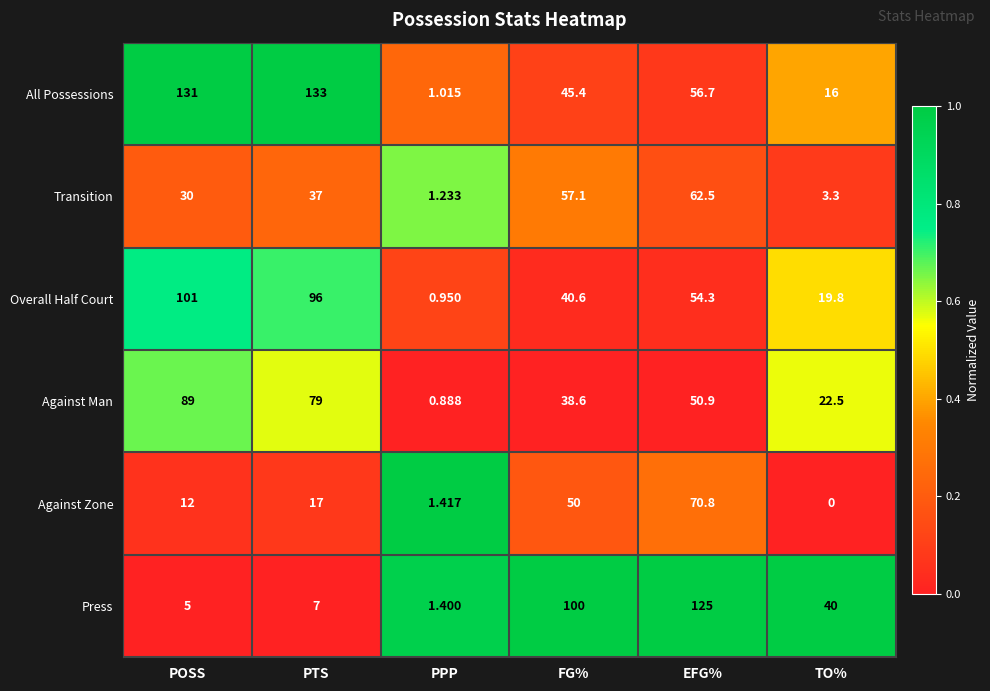

Which series has the largest range (max minus min)?

All Possessions